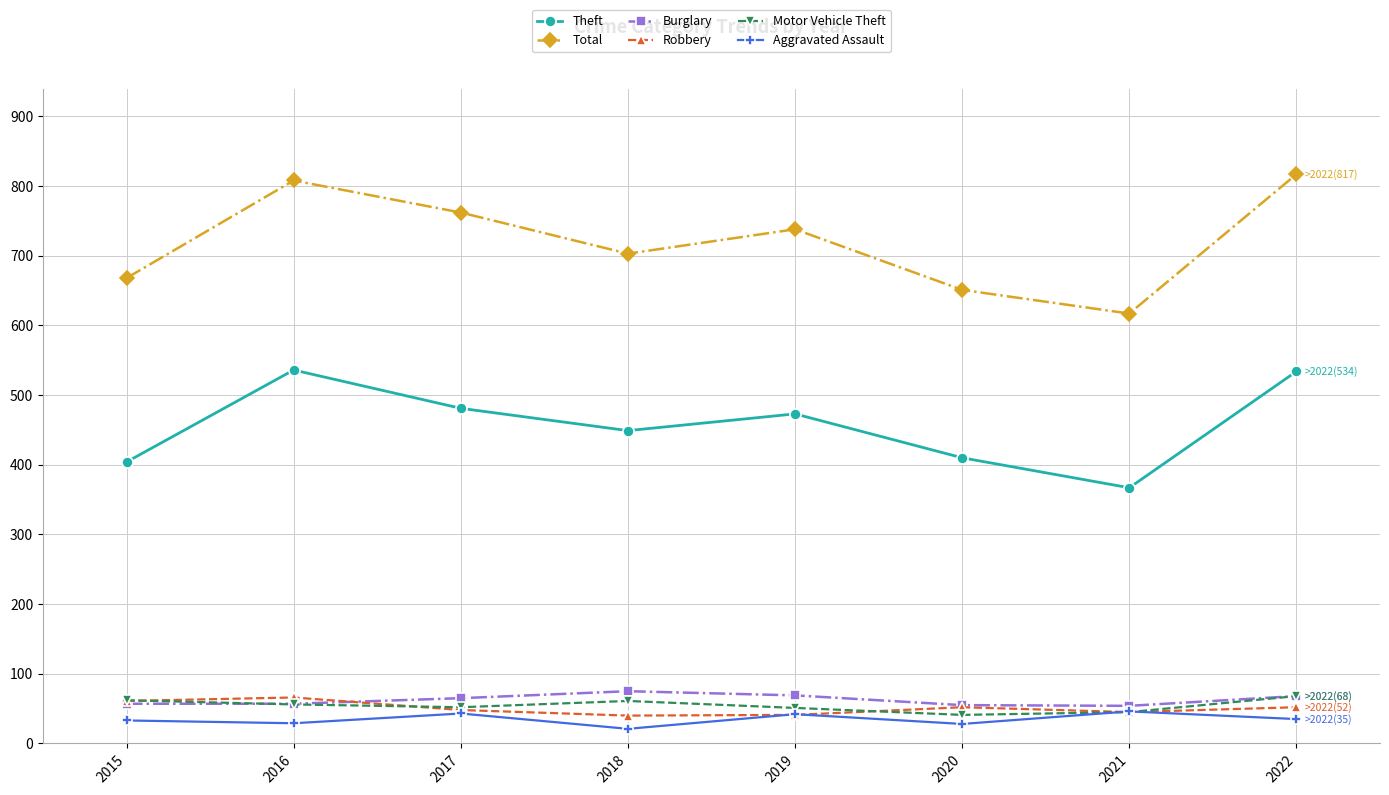

The Burglary series shows 57 at 2015. True or false?

True